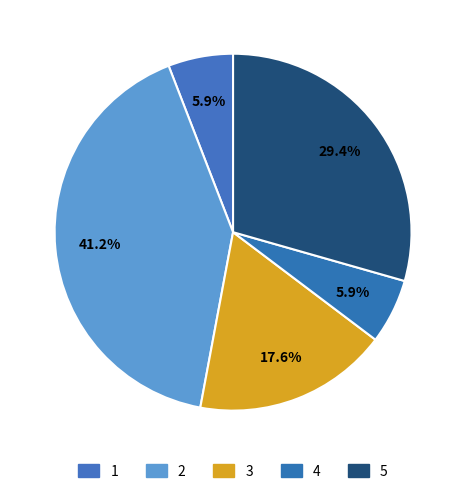

To the nearest percent, what is the difference between the largest and smallest slice percentages?

35%